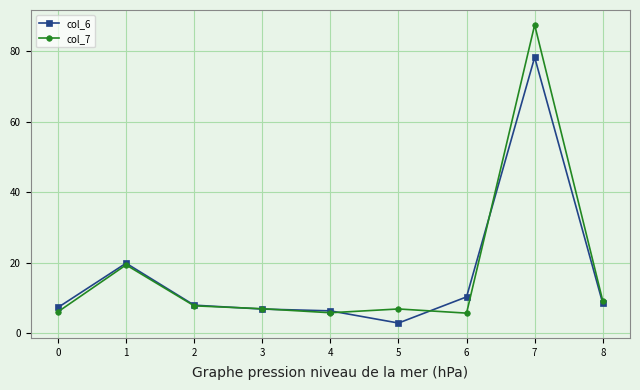

The value of col_6 at 7 is 78.3. True or false?

True